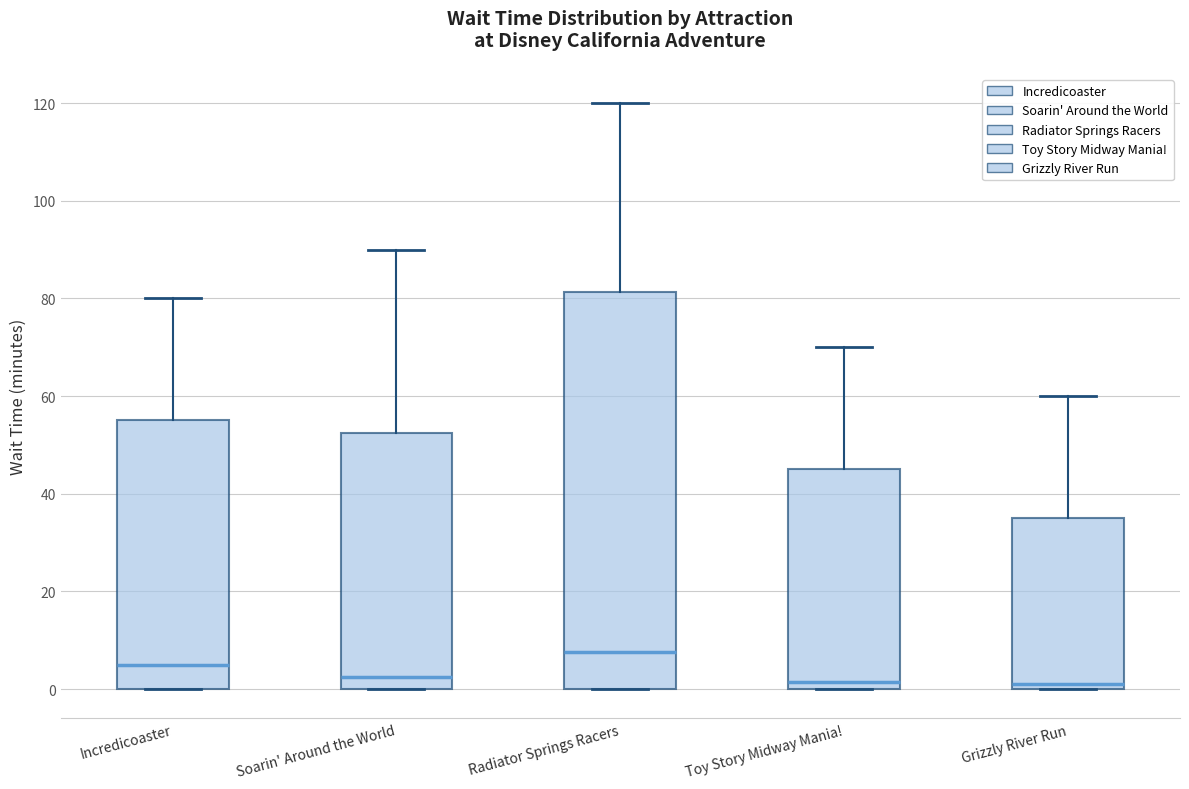

Reading left to right, read every box against the y-axis: the position of its median line, the range the box covers, and the ends of its whiskers. The values are not printed on the chart, so give them approximately, as read against the axis.

Incredicoaster: median 6, box 0 to 56, whiskers 0 to 80
Soarin' Around the World: median 2, box 0 to 52, whiskers 0 to 90
Radiator Springs Racers: median 8, box 0 to 82, whiskers 0 to 120
Toy Story Midway Mania!: median 2, box 0 to 46, whiskers 0 to 70
Grizzly River Run: median 2, box 0 to 36, whiskers 0 to 60